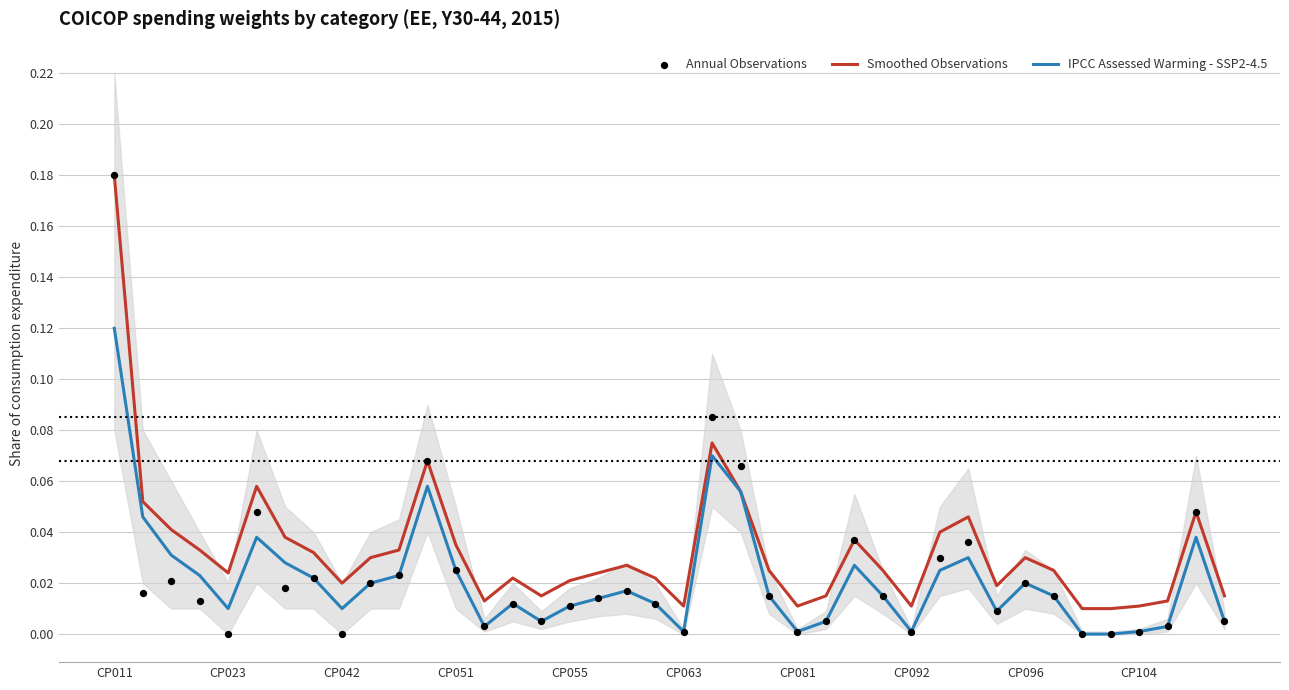

Which series has the largest total across all categories?

Smoothed Observations